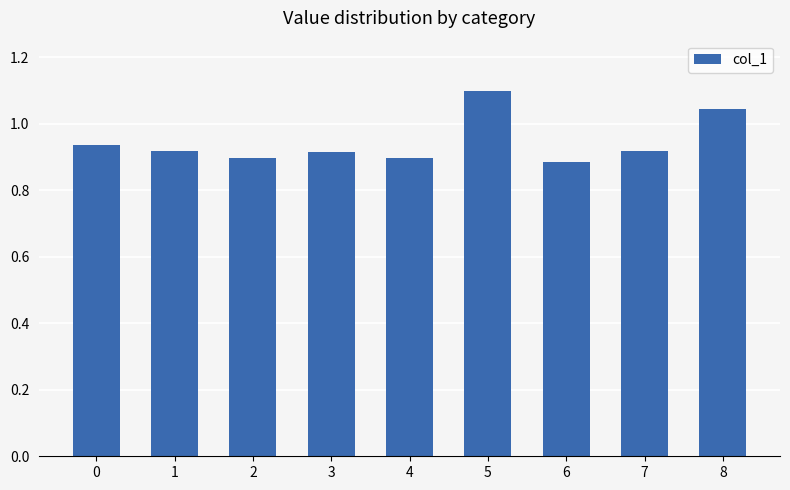

Does the chart contain any negative values?

No